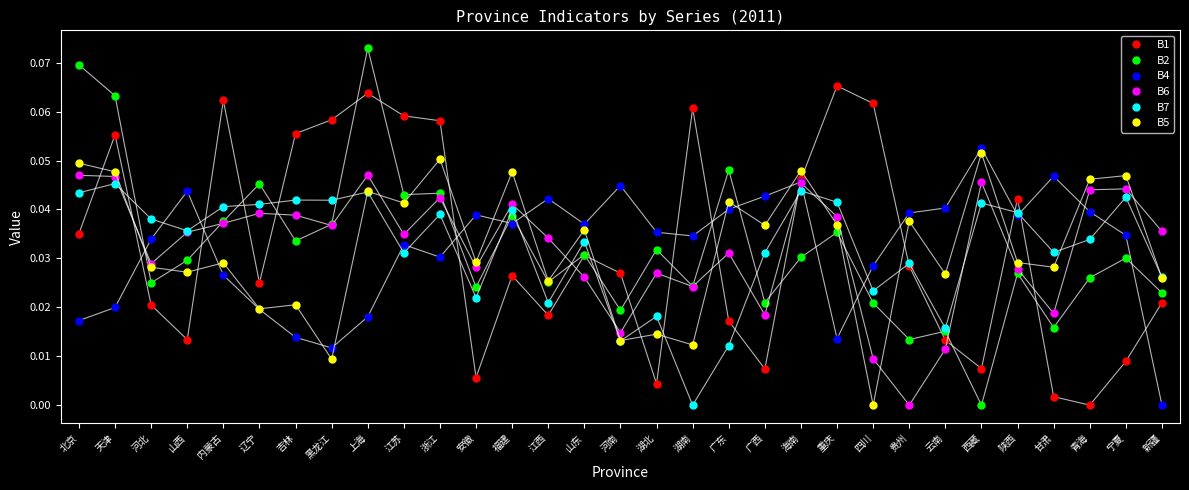

What is the sum of all B1 values?

1.0